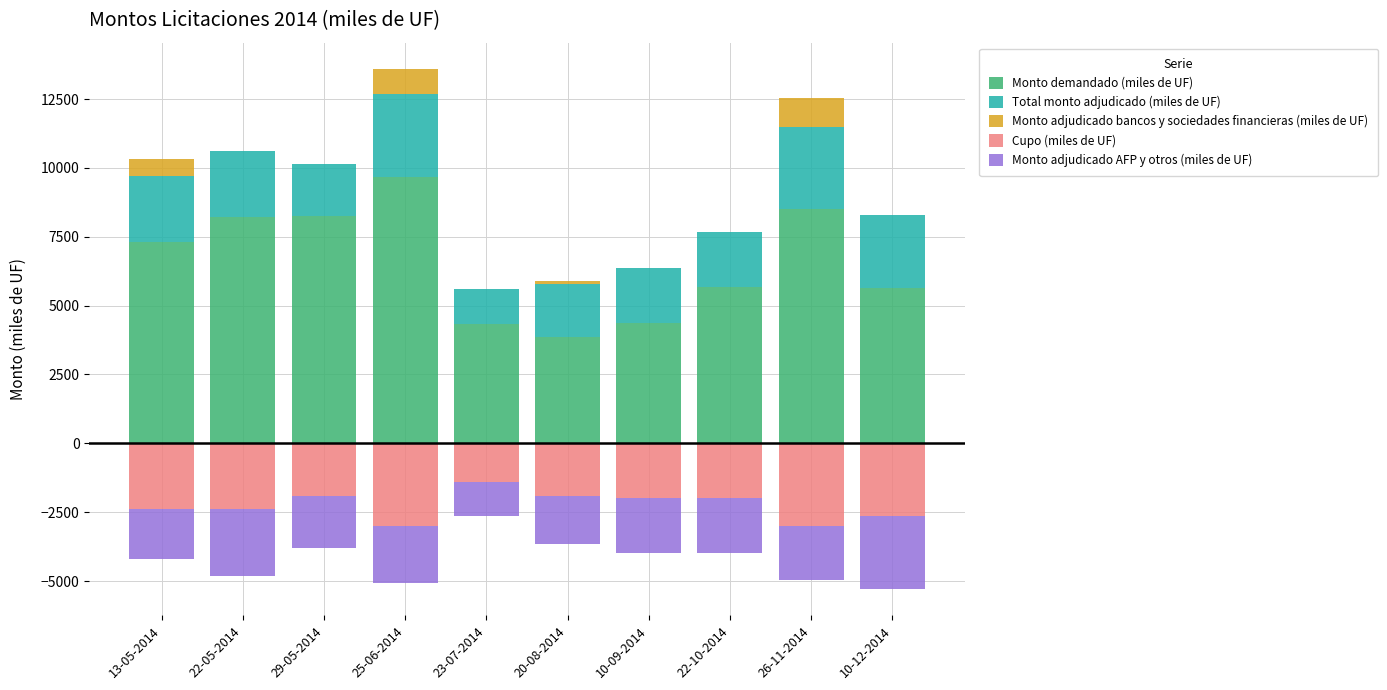

Read the Cupo (miles de UF) value at 10-09-2014.

-2000